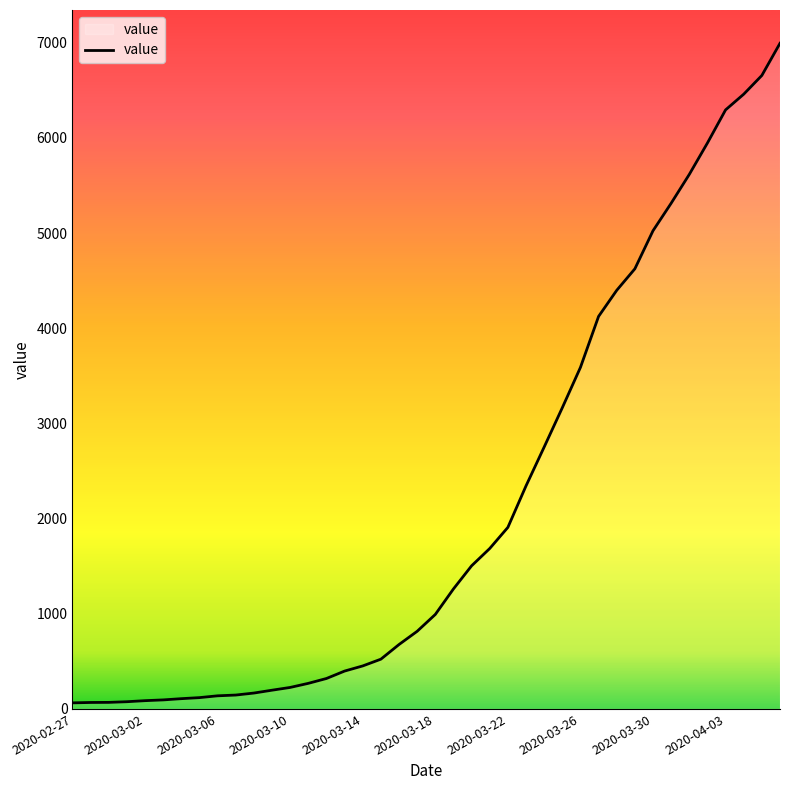

Where does the data first go above 993?

21